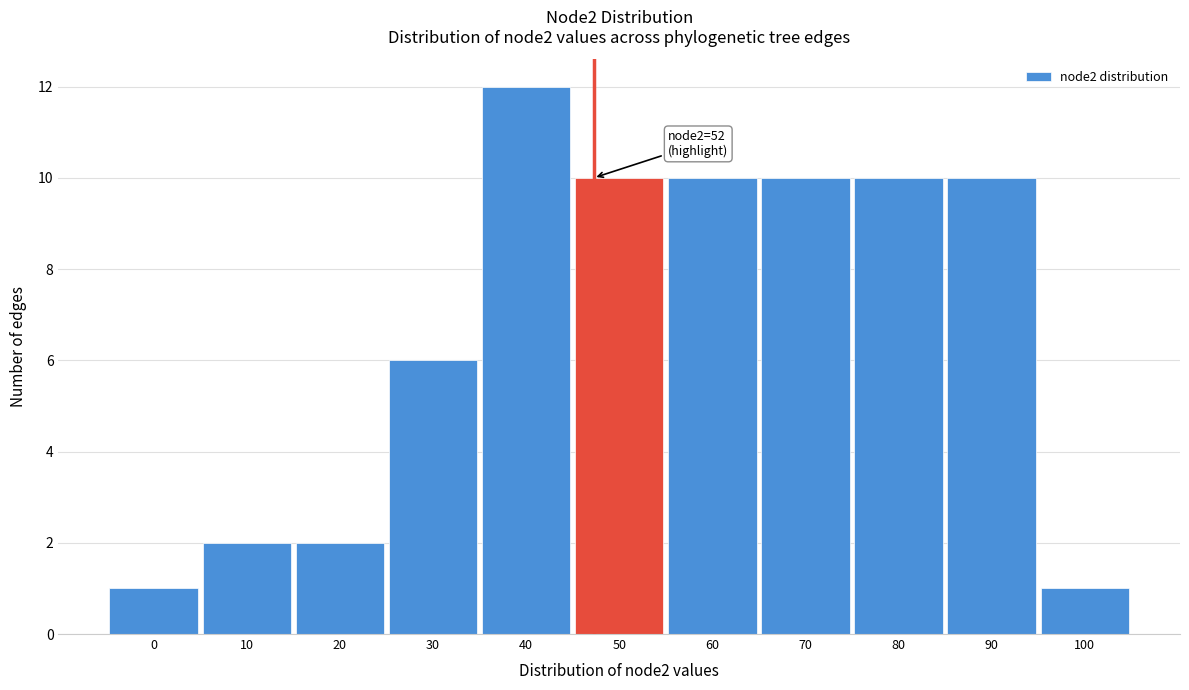

Reading right to left, extract all data points from this chart.

1	10	10	10	10	10	12	6	2	2	1